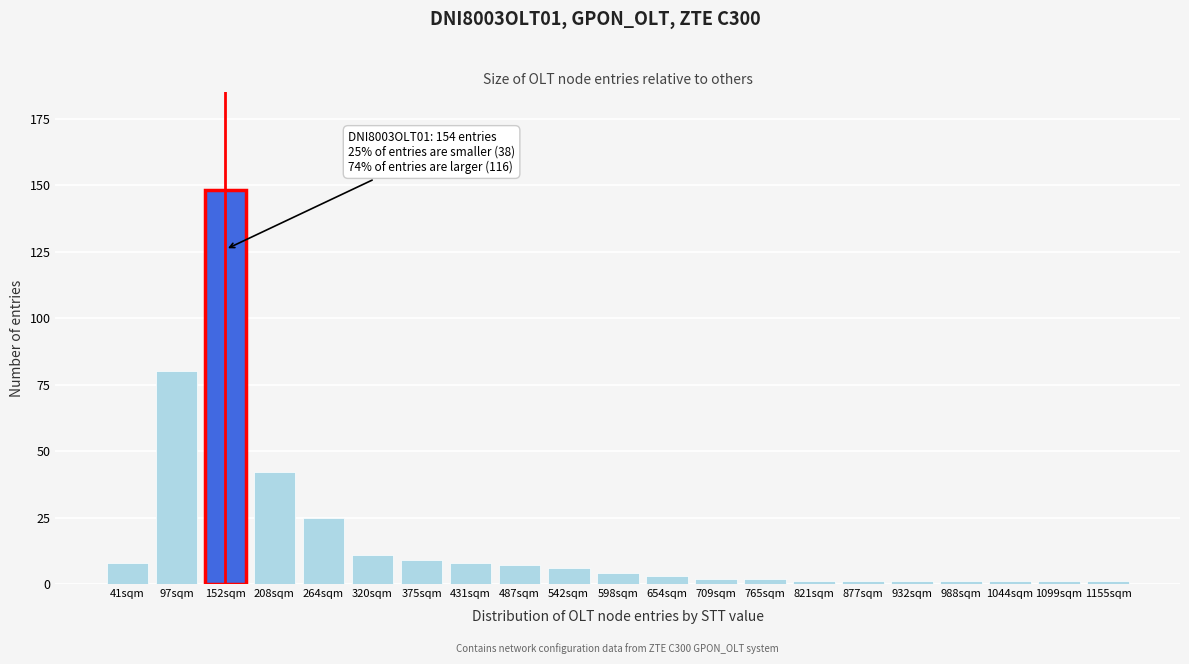

Reading right to left, what are all the values shown in this chart?

1	1	1	1	1	1	1	2	2	3	4	6	7	8	9	11	25	42	148	80	8